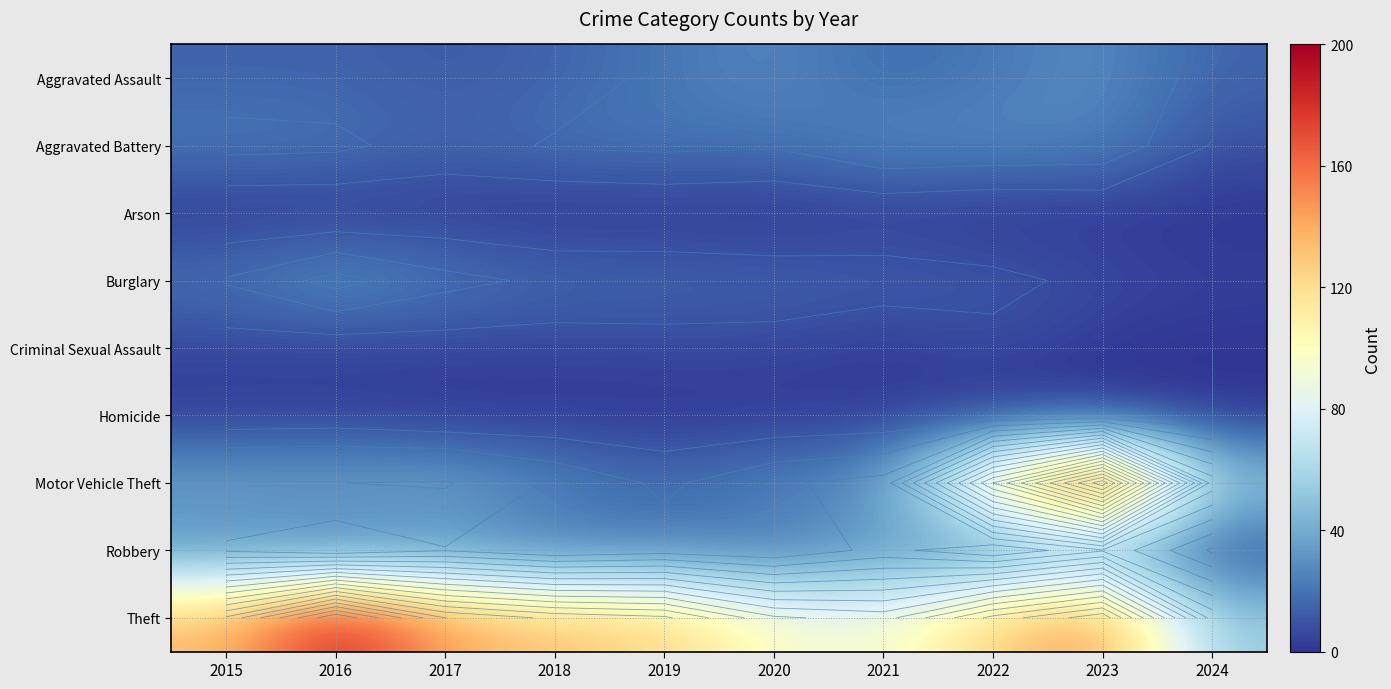

At how many categories does at least one series exceed 60?

9